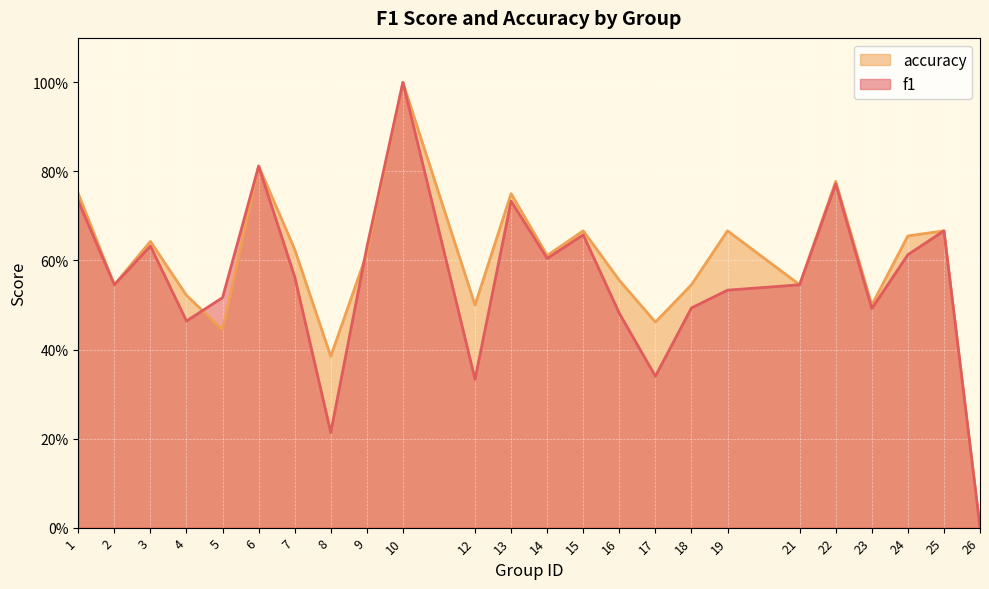

Which series has the largest total across all categories?

accuracy